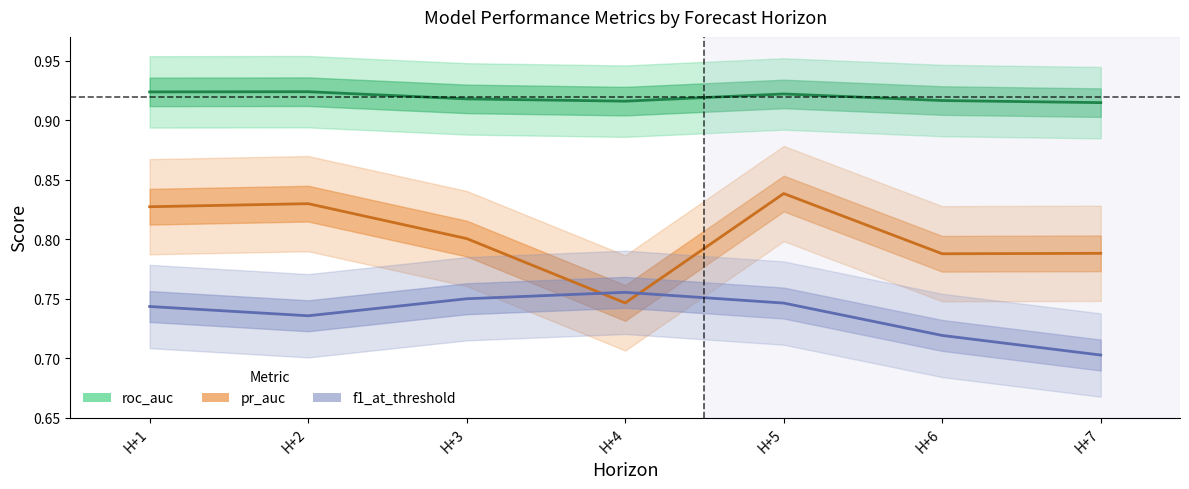

Reading left to right, what are all the values shown in this chart?

roc_auc: H+1=0.9	H+2=0.9	H+3=0.9	H+4=0.9	H+5=0.9	H+6=0.9	H+7=0.9
pr_auc: H+1=0.8	H+2=0.8	H+3=0.8	H+4=0.7	H+5=0.8	H+6=0.8	H+7=0.8
f1_at_threshold: H+1=0.7	H+2=0.7	H+3=0.8	H+4=0.8	H+5=0.7	H+6=0.7	H+7=0.7